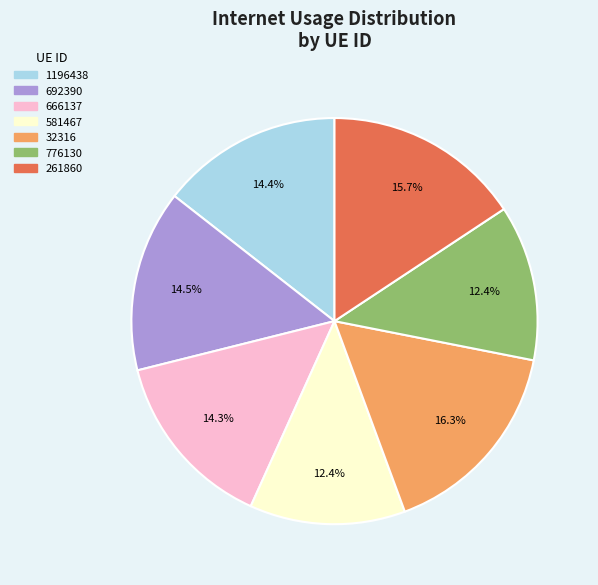

Between 32316 and 1196438, which is larger?

32316